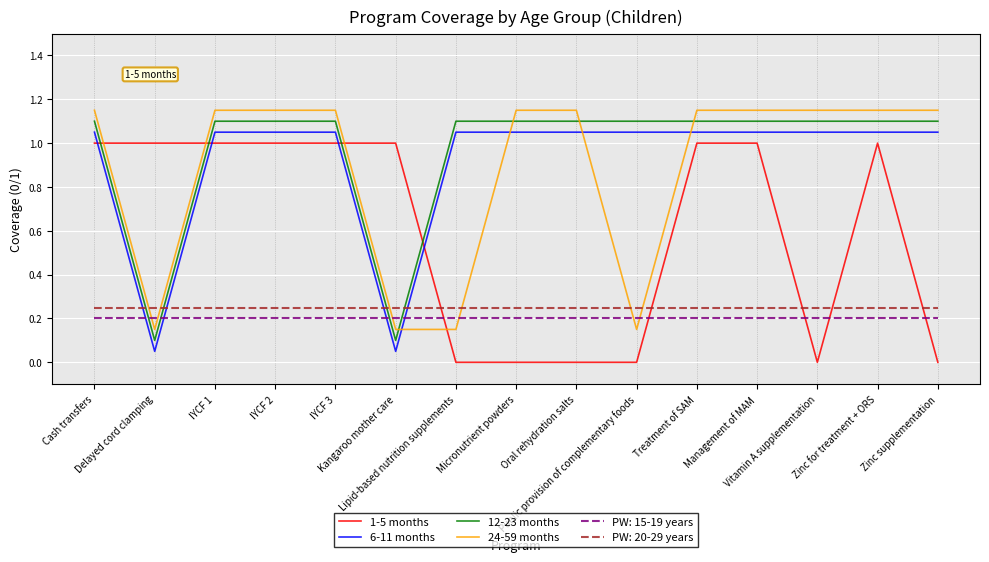

Is the value of 12-23 months at Zinc for treatment + ORS greater than the value of 24-59 months at IYCF 1?

No